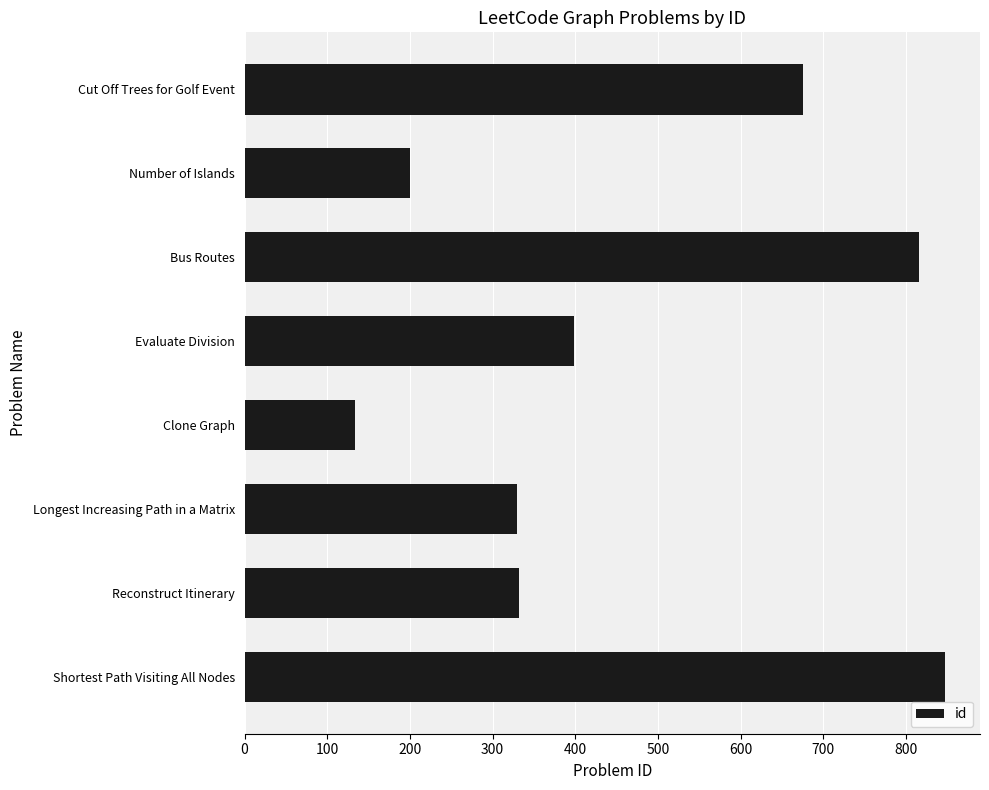

The chart shows a value of 200 at Number of Islands. True or false?

True